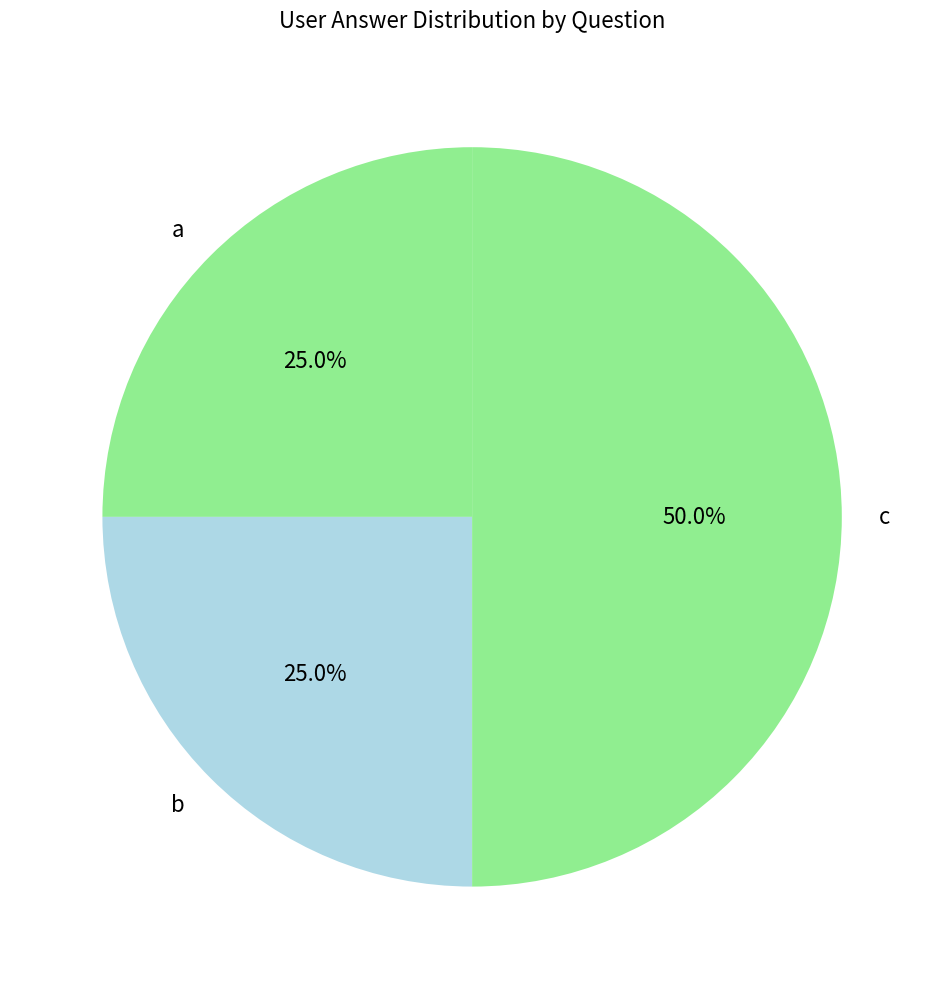

Which category has the biggest portion of the pie?

c